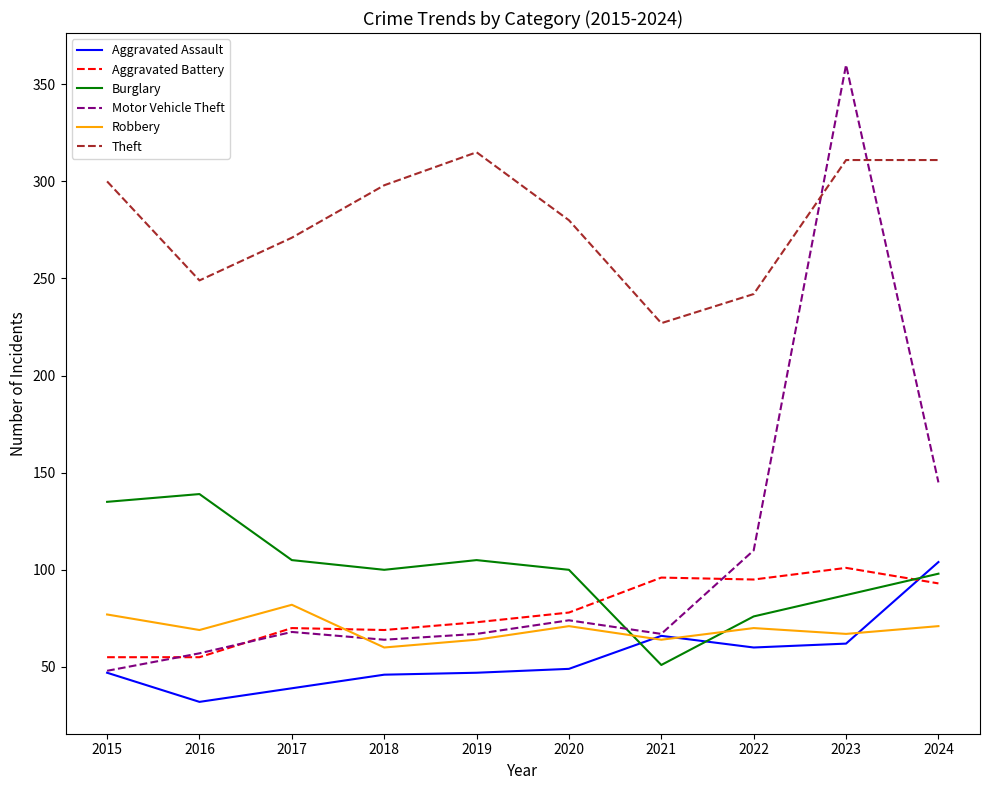

What is the difference between the maximum and minimum values in the Robbery series?

22